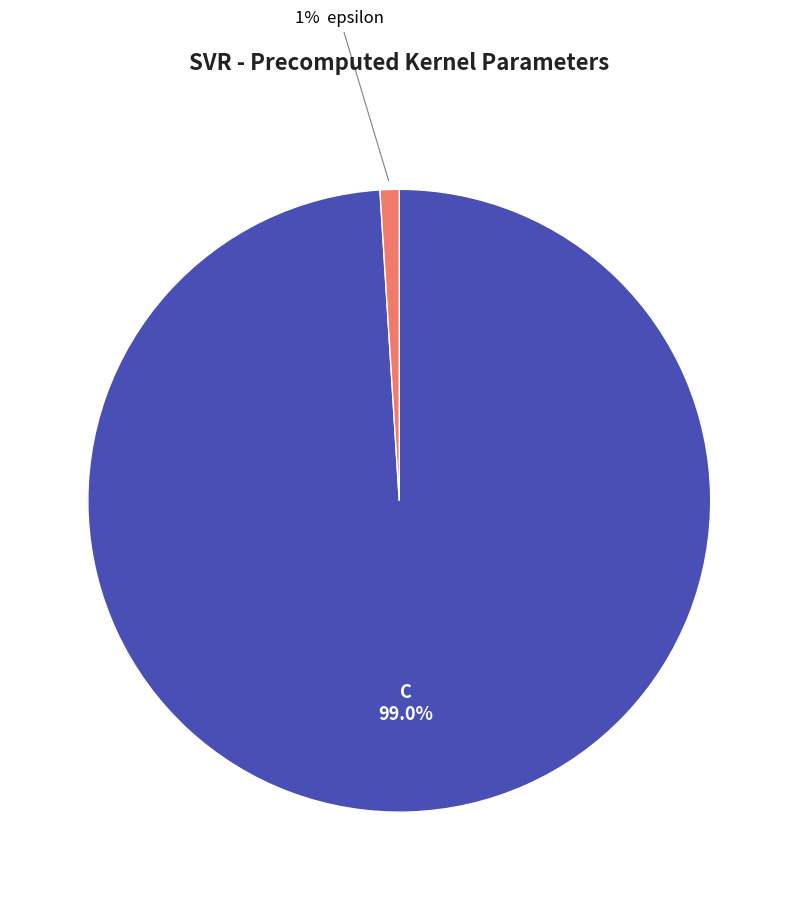

Is there a majority slice in this chart?

Yes